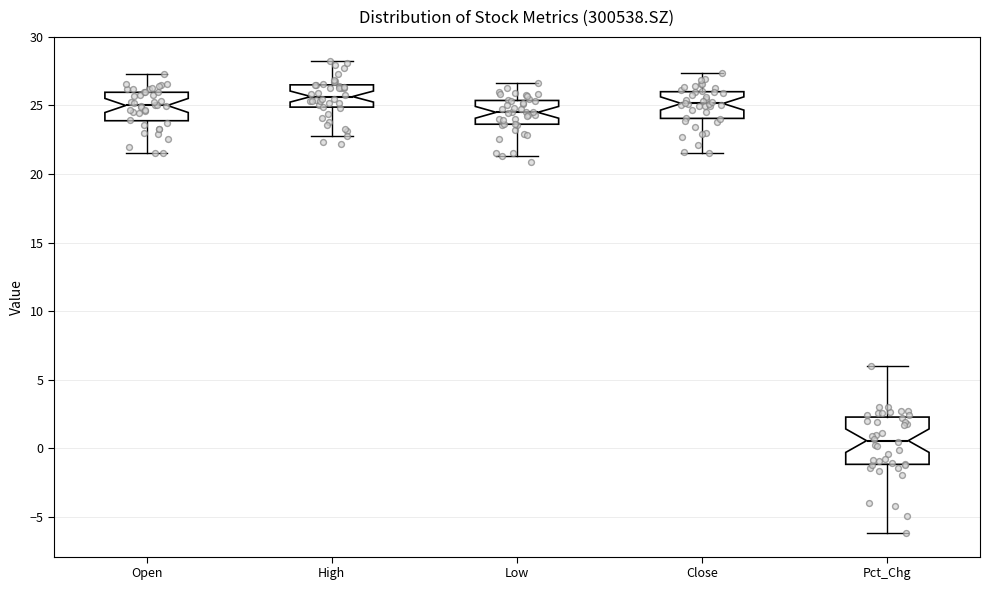

Comparing the boxes themselves (not the whiskers), which one is the tallest?

Pct_Chg